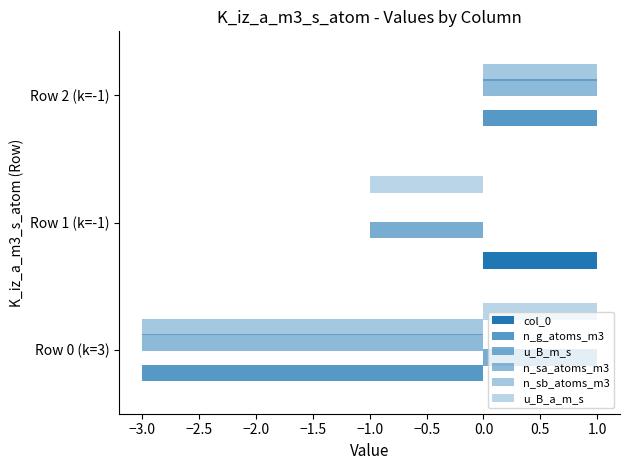

Count the number of data series in this chart.

6